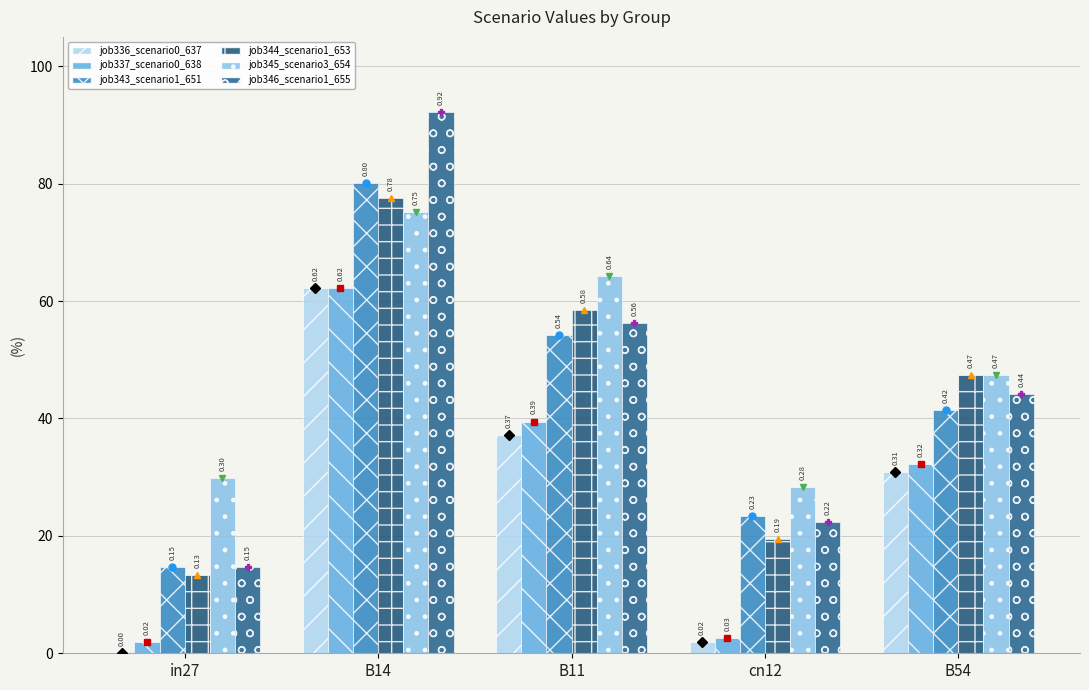

At which label does job346_scenario1_655 reach its minimum?

in27